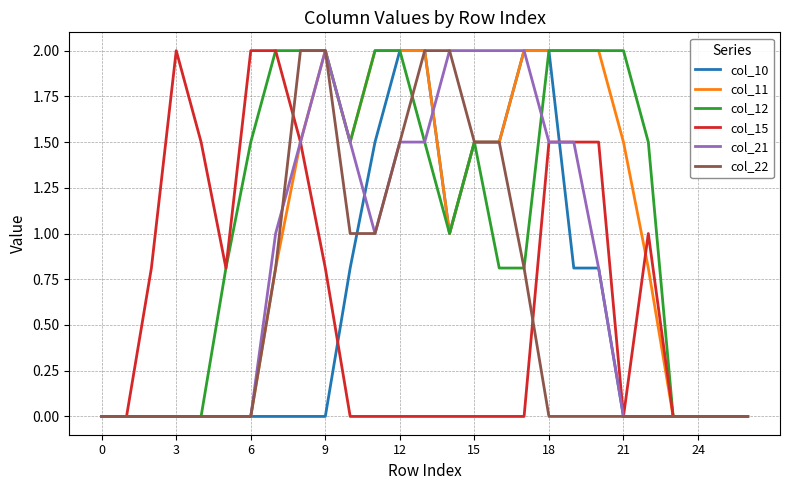

What is the maximum value for col_10?

2.0